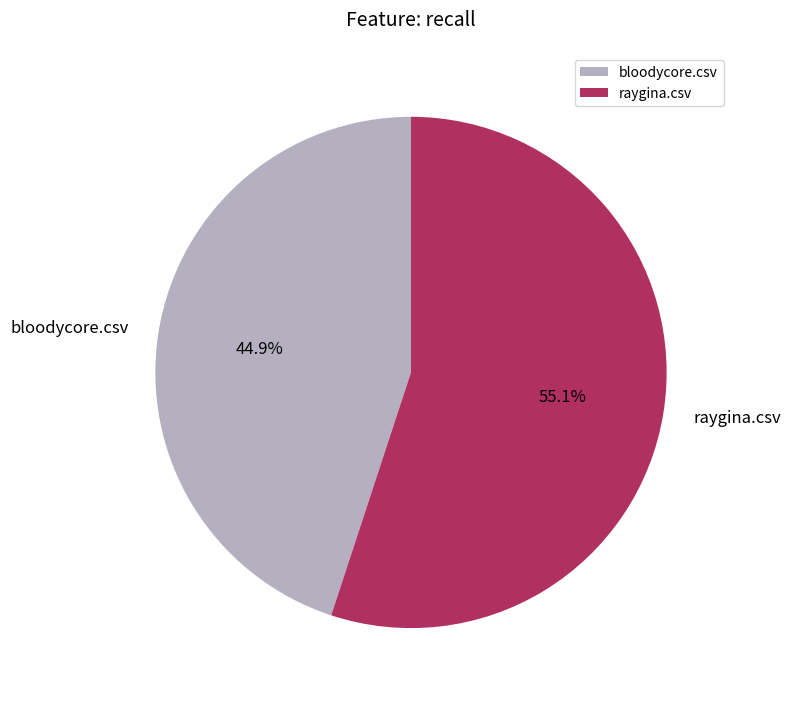

To the nearest percent, what is the average slice percentage?

50%